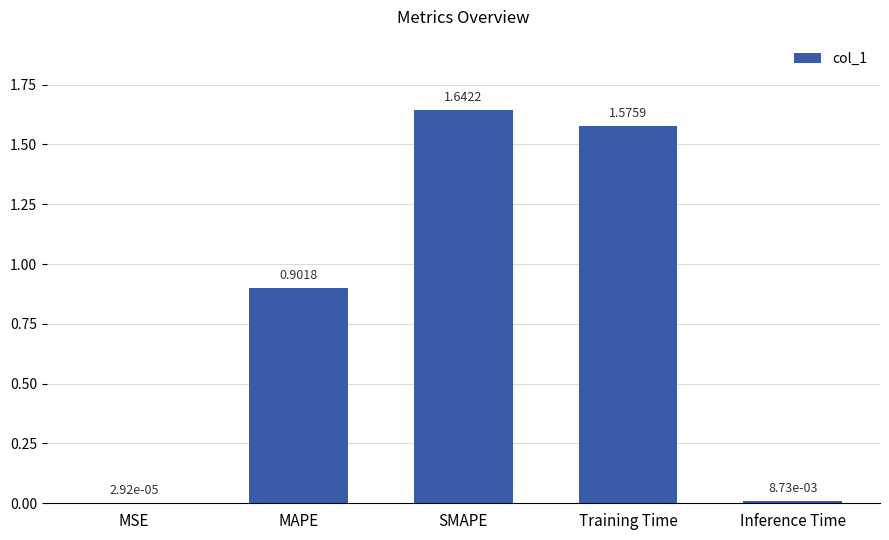

At which category does the chart reach its peak across all series?

SMAPE